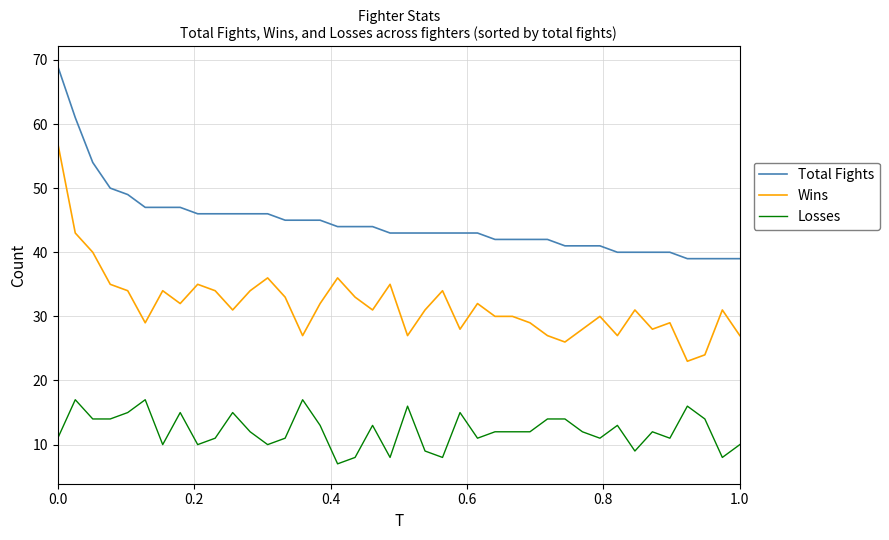

True or false: Total Fights and Losses intersect in this chart.

False